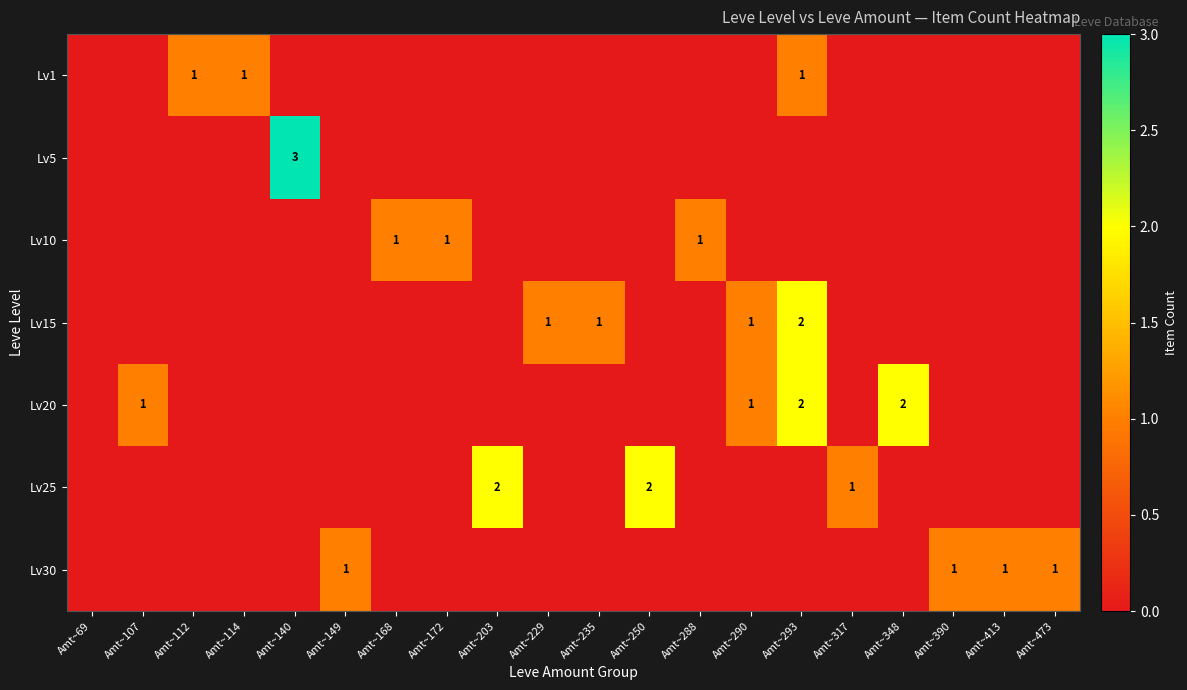

Is it true that Lv15 equals 1 at Amt~290?

True